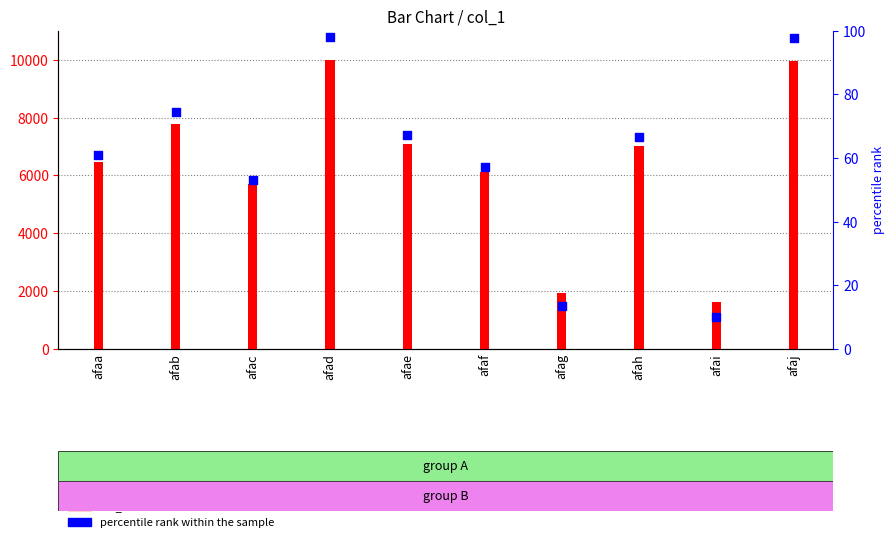

What are all the series names shown in the legend?

col_1, percentile rank within the sample